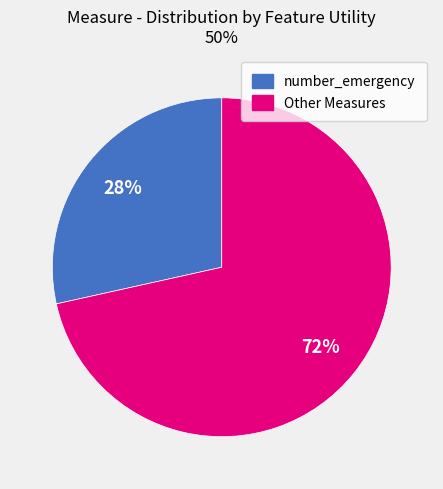

Is there a majority slice in this chart?

Yes